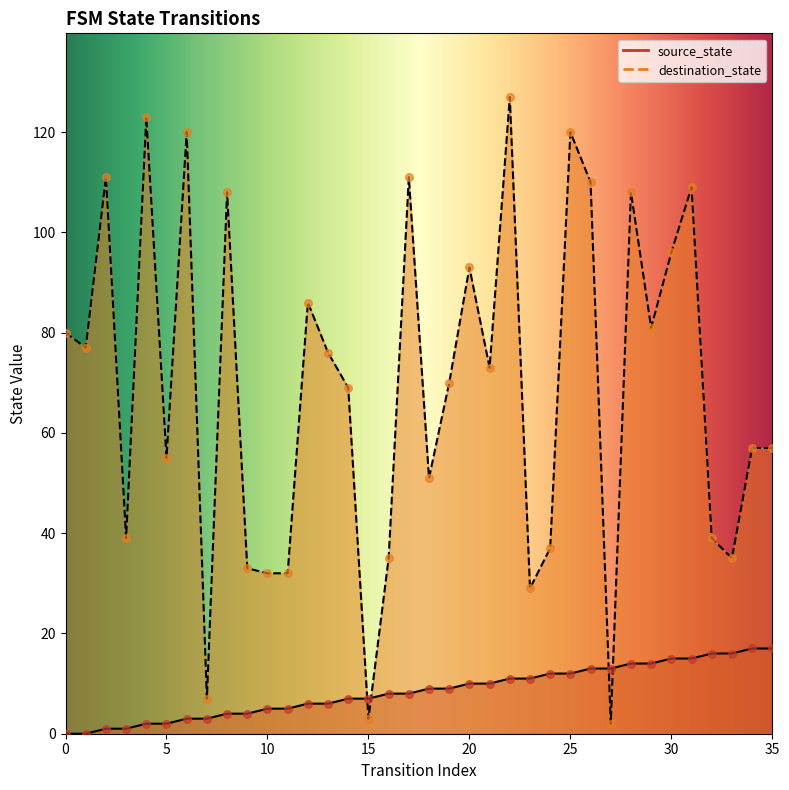

What are all the series names shown in the legend?

source_state, destination_state